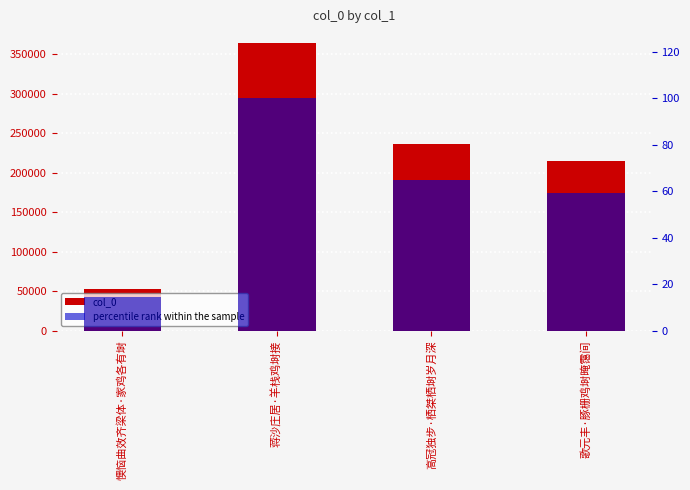

Reading right to left, transcribe all the data shown in this chart.

col_0: 215487.0	236988.0	364871.0	53068.0
percentile rank within the sample: 59.1	65.0	100.0	14.5